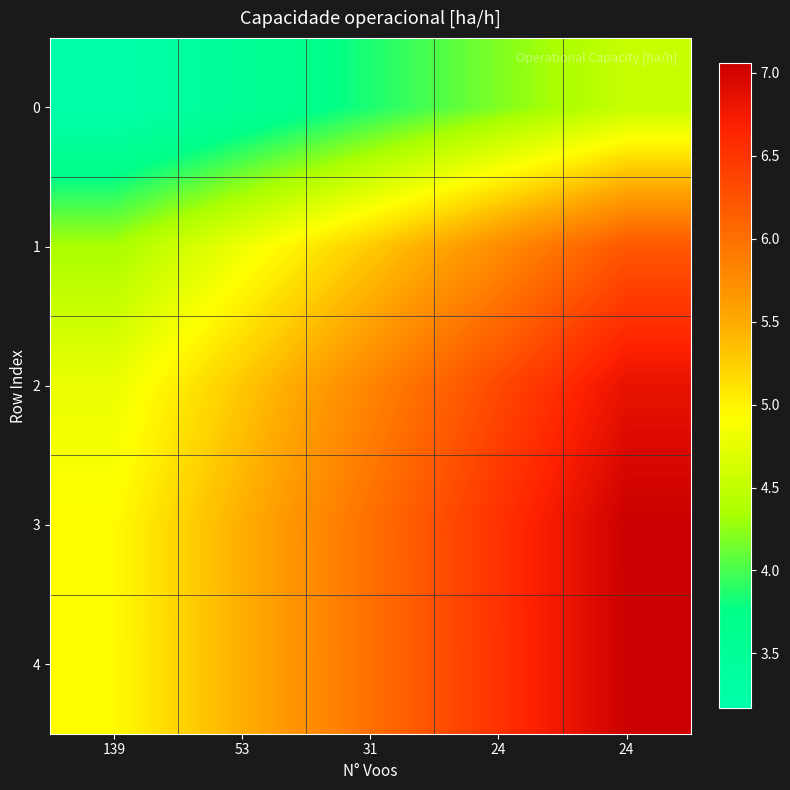

Rank the series by their maximum value, from highest to lowest.

3, 4, 2, 1, 0